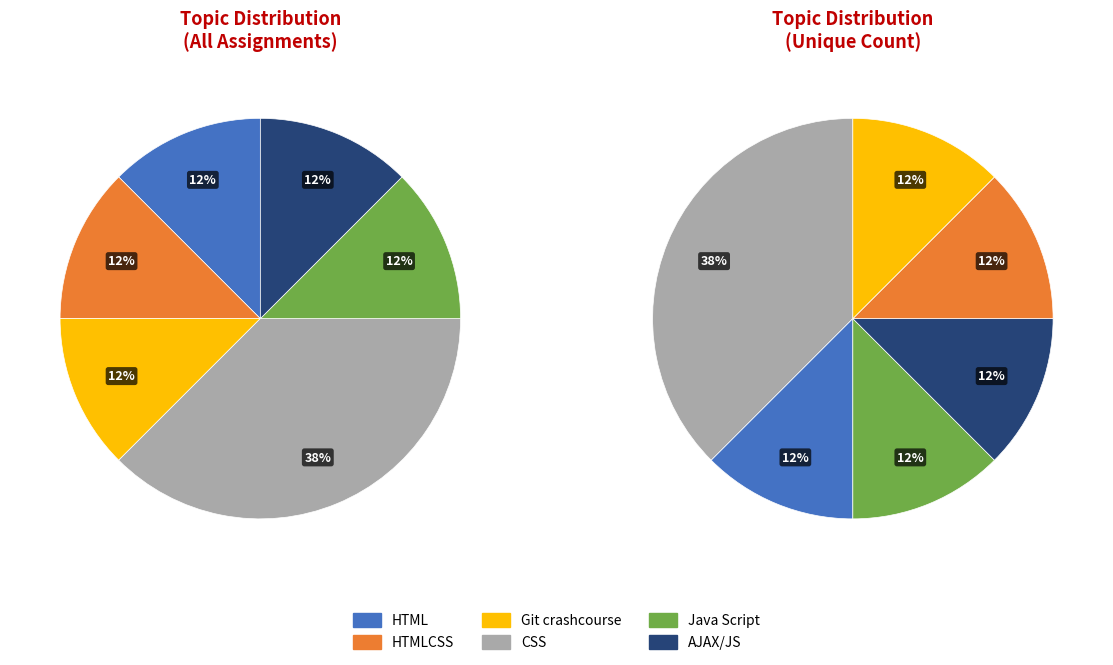

What percentage is the HTMLCSS slice, to the nearest percent?

12%